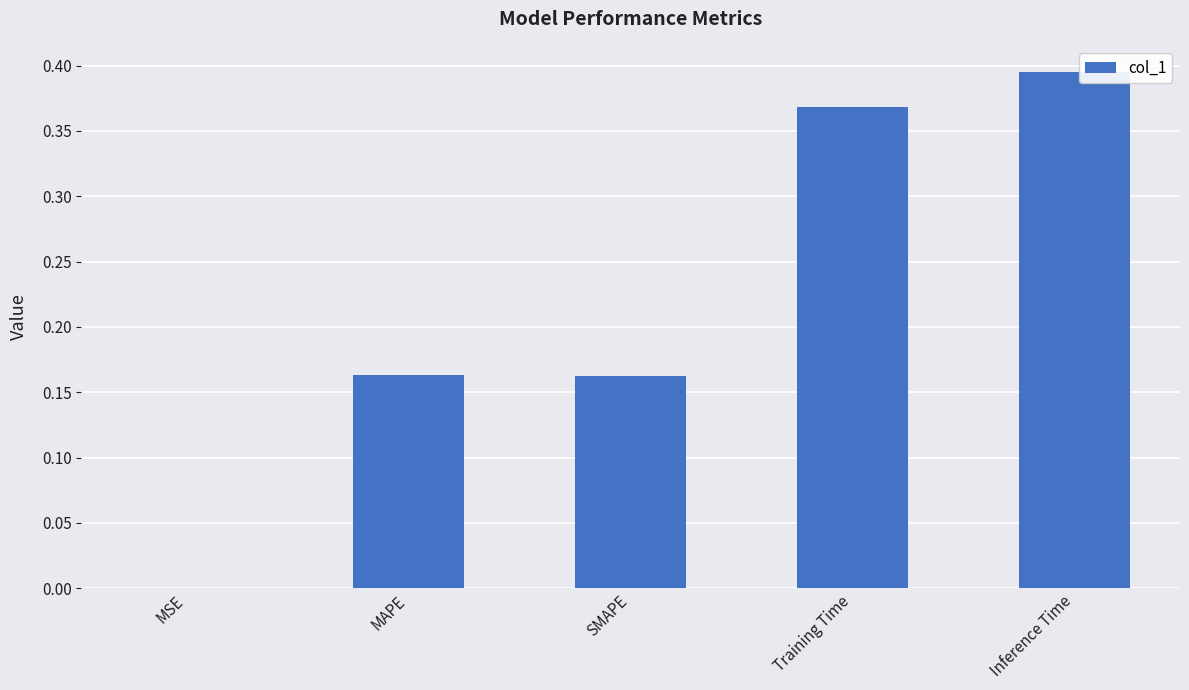

What is the change in value from SMAPE to Training Time?

+0.2